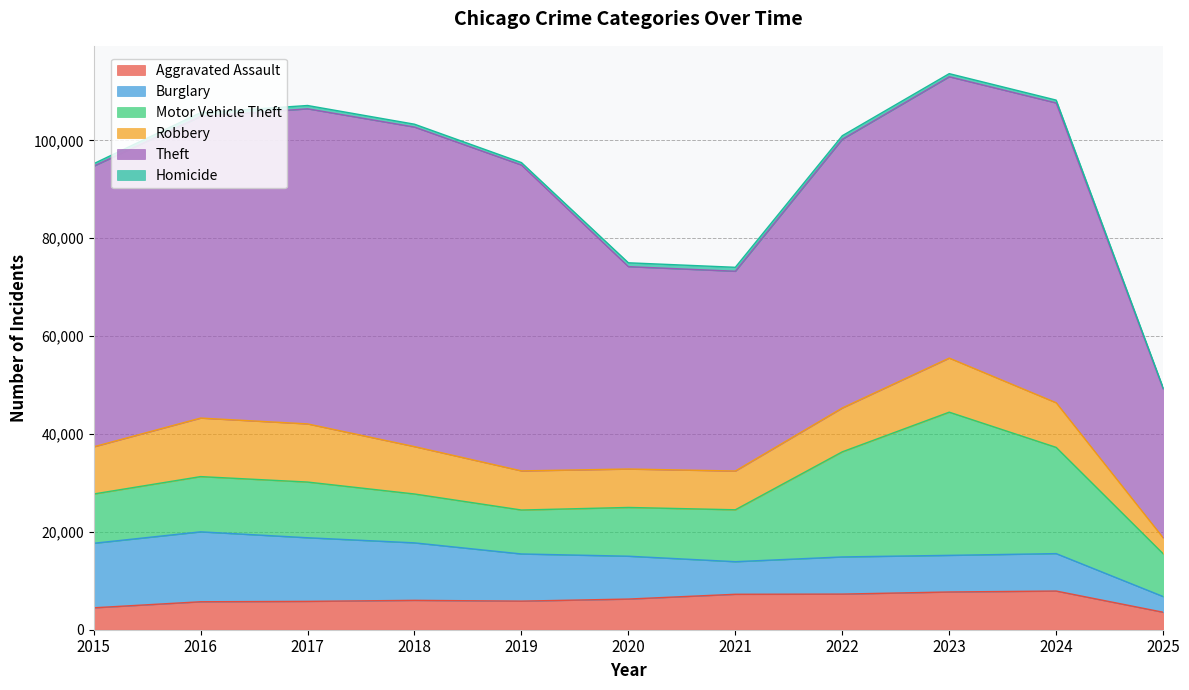

What is the difference between the maximum and minimum values in the Theft series?

34859